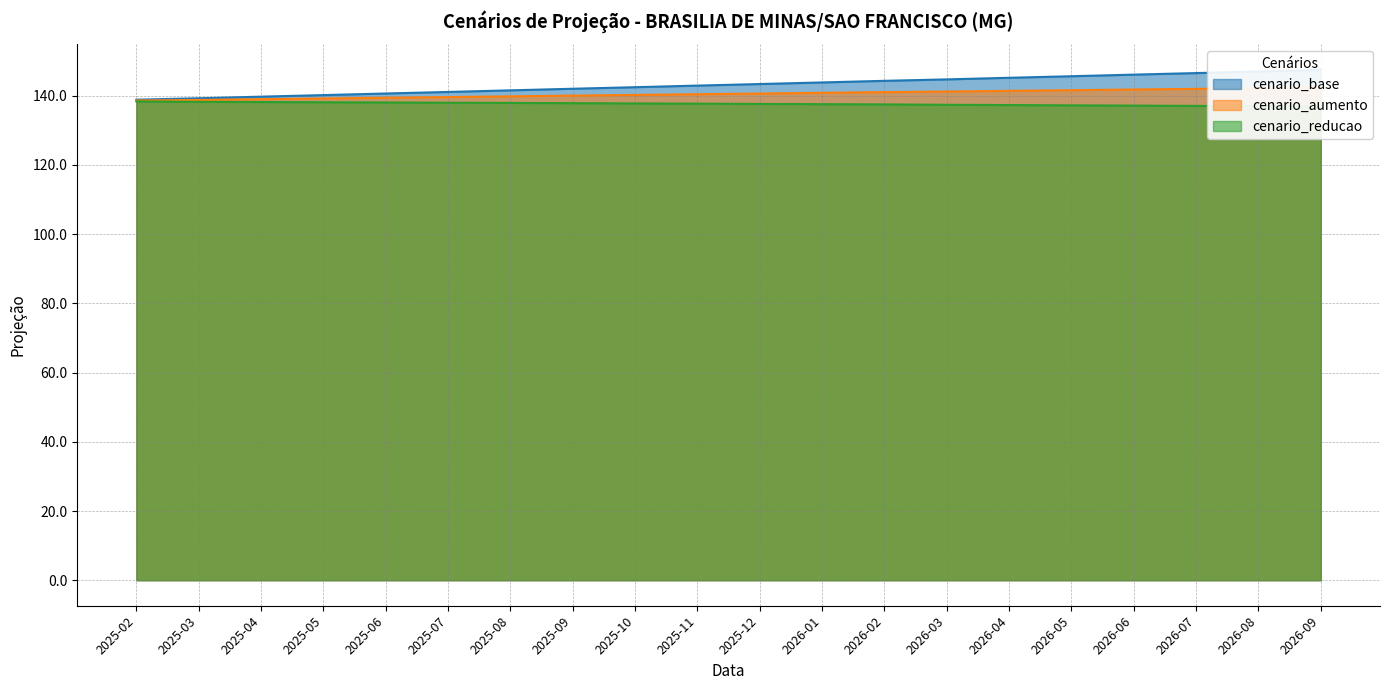

What is the difference between the second highest and minimum values in the cenario_base series?

8.2